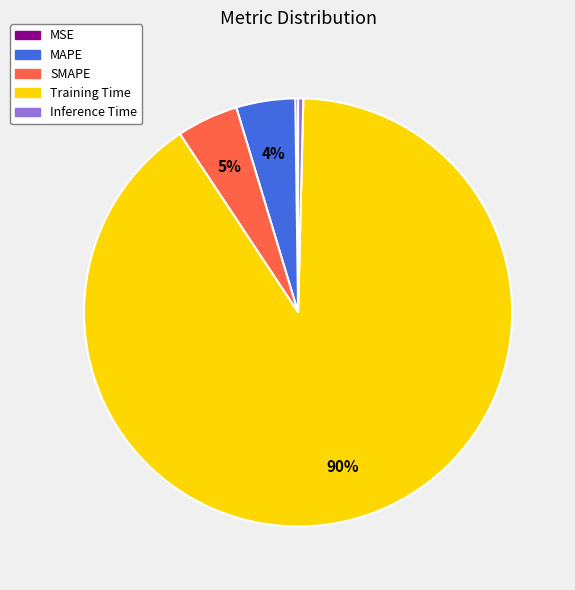

What percentage is the SMAPE slice, to the nearest percent?

5%